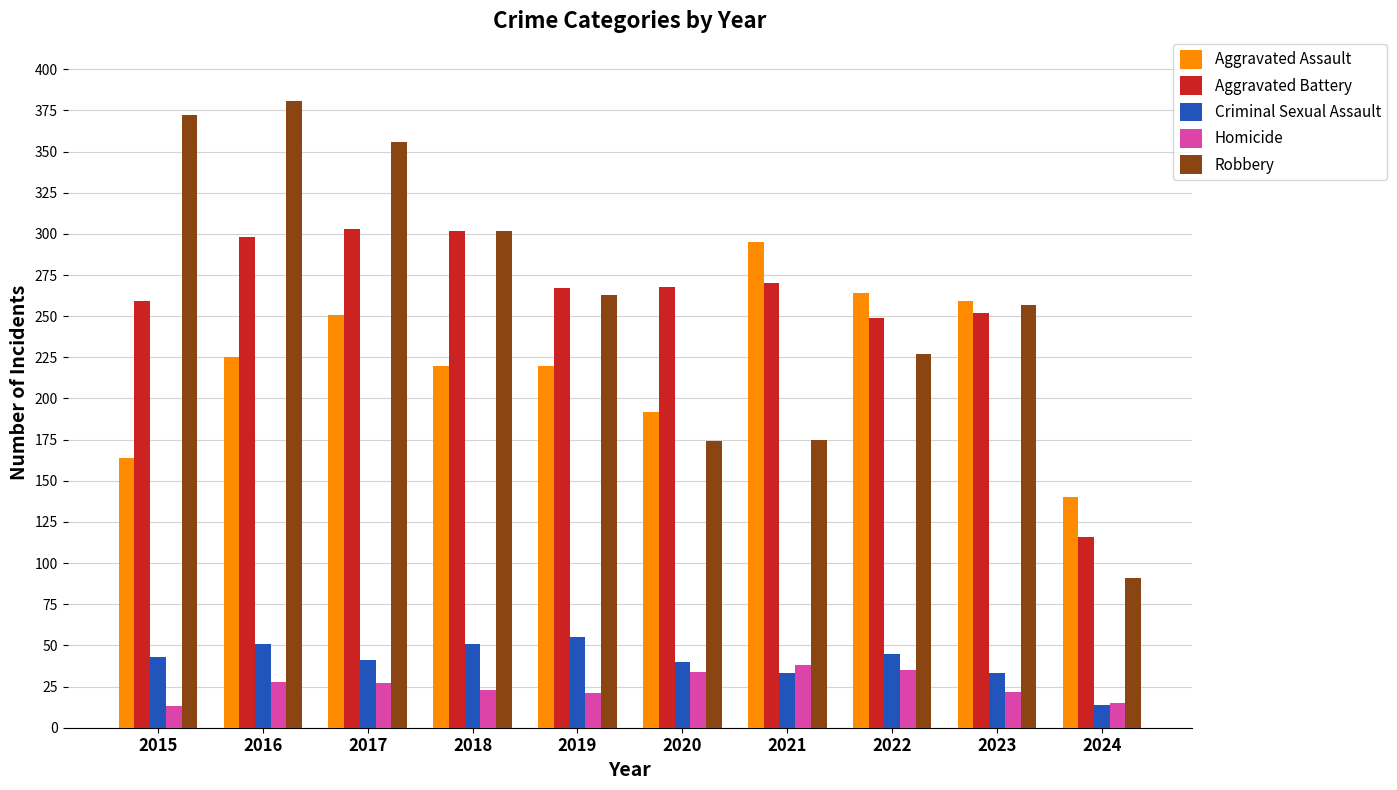

The Criminal Sexual Assault series shows 25 at 2022. True or false?

False